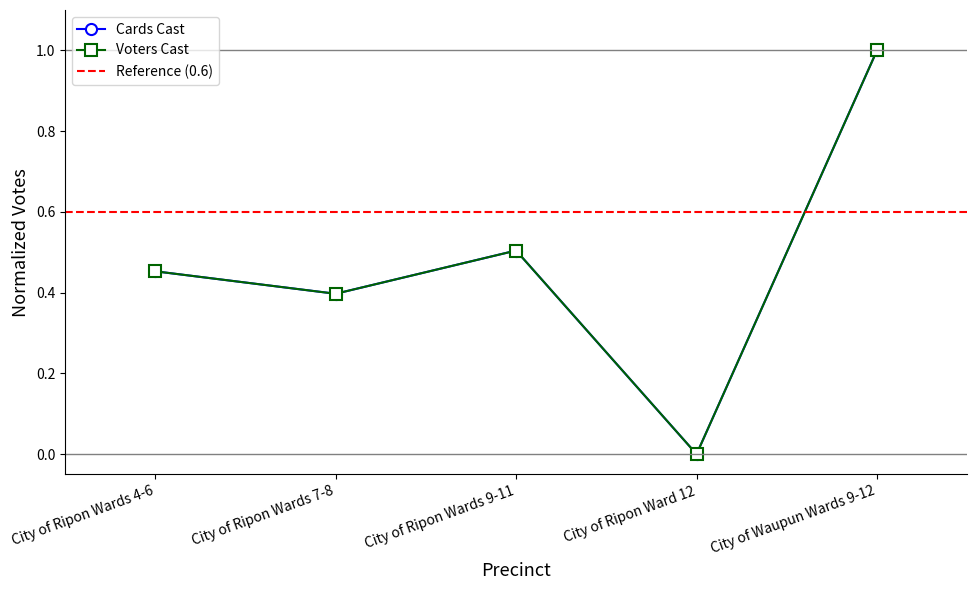

Reading right to left, what are all the values shown in this chart?

Cards Cast: 1.0	0.0	0.5	0.4	0.5
Voters Cast: 1.0	0.0	0.5	0.4	0.5